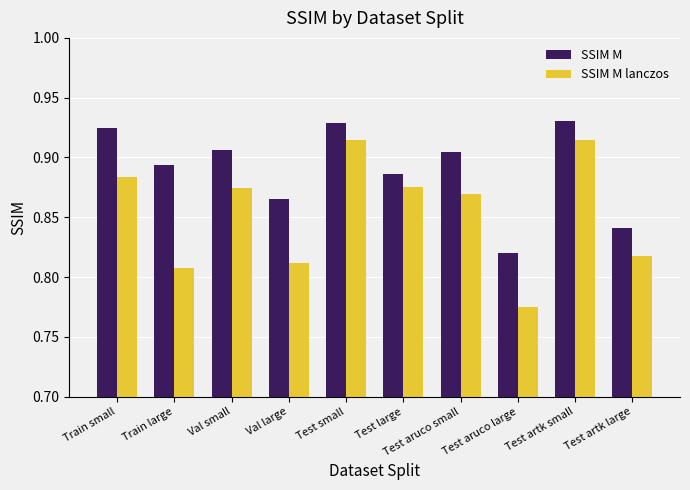

How many distinct data groups are displayed?

2